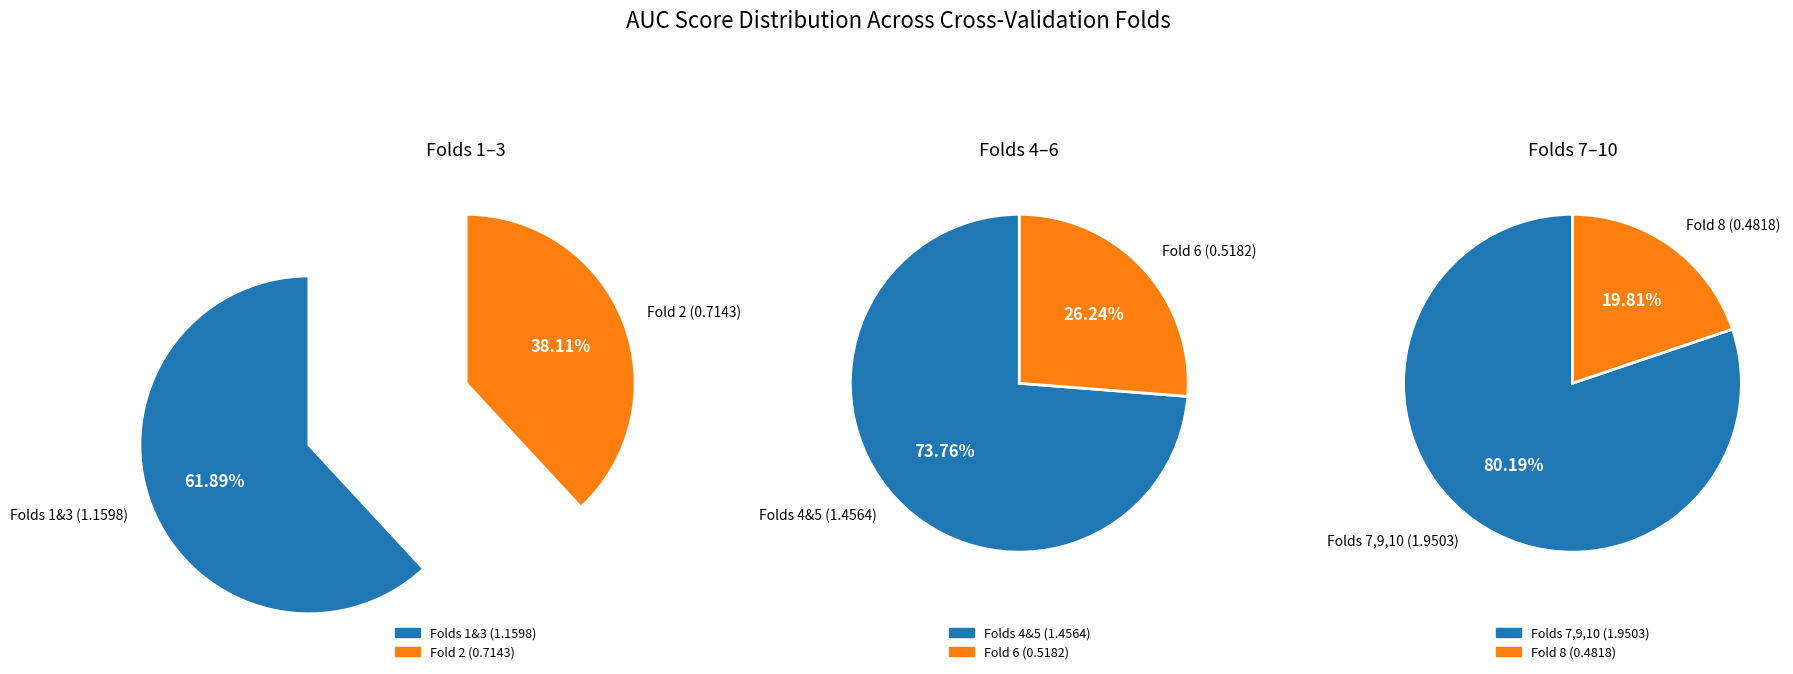

Is it true that Fold 10 is 24% of the pie?

False